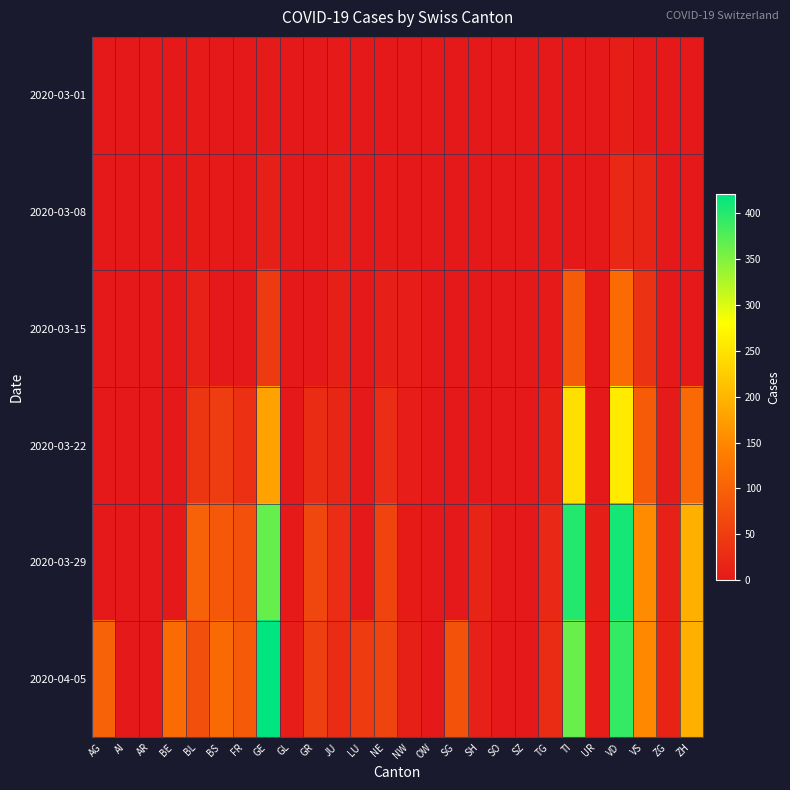

At which category is the sum across all series the highest?

VD